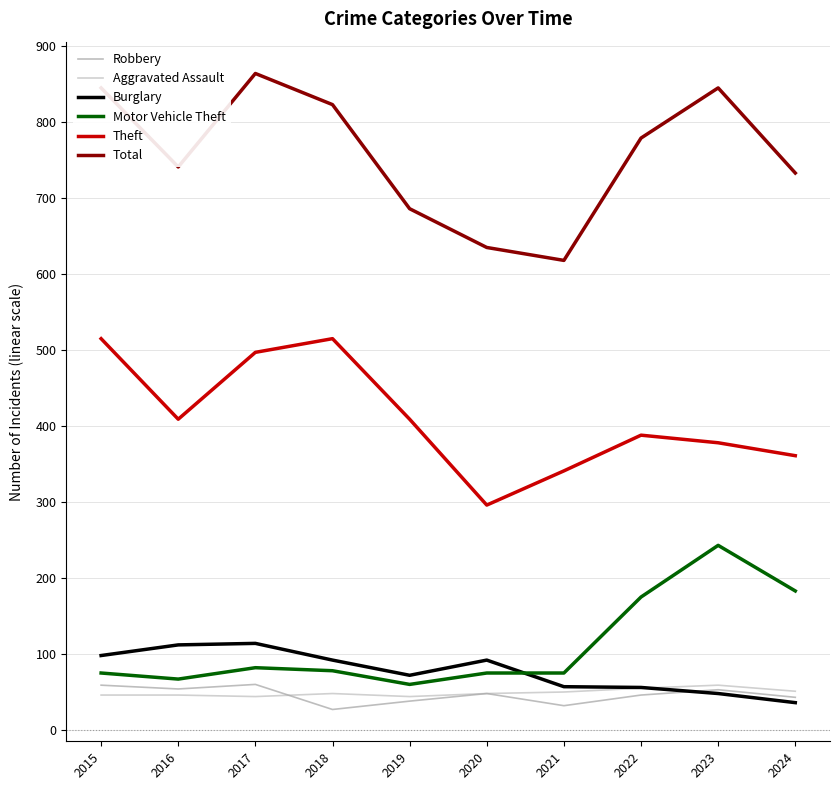

True or false: Total and Burglary cross at least once.

False